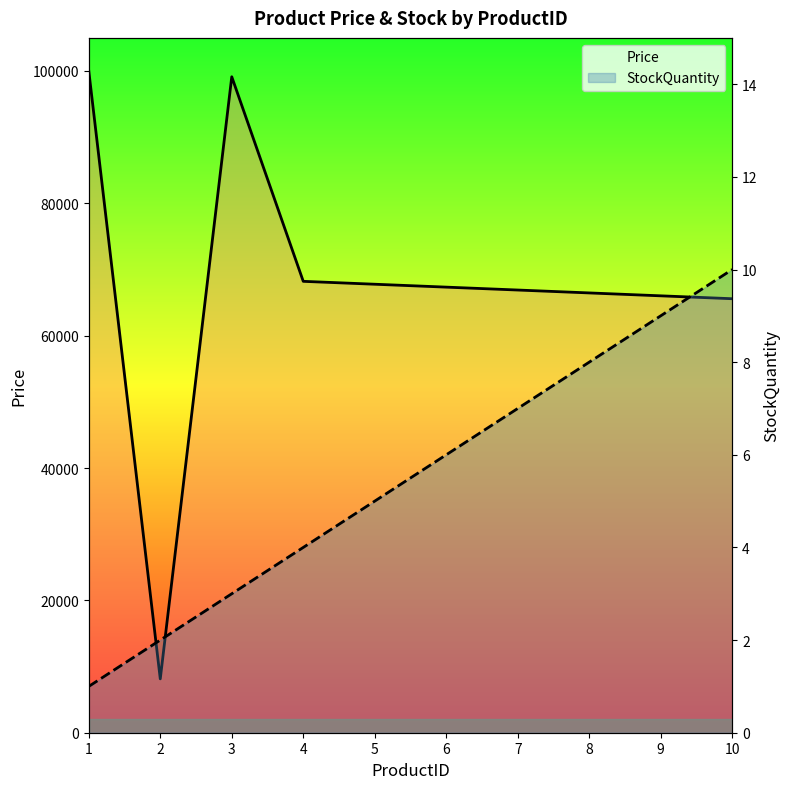

True or false: StockQuantity and Price intersect in this chart.

False